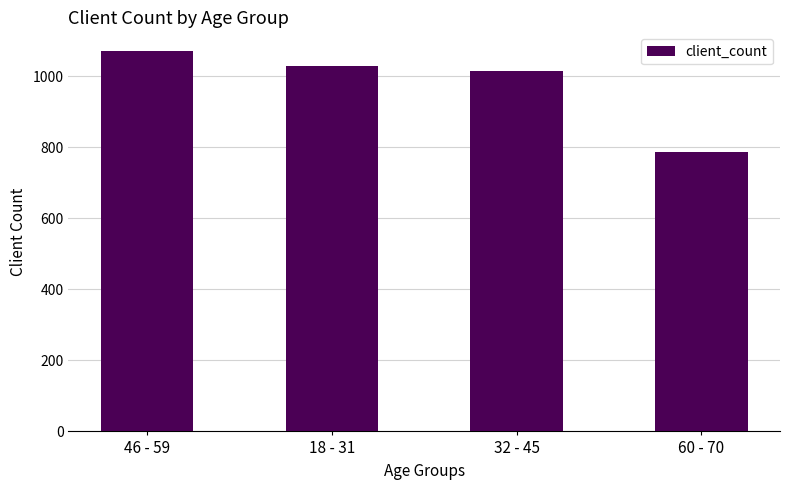

How many values are below 1028?

2